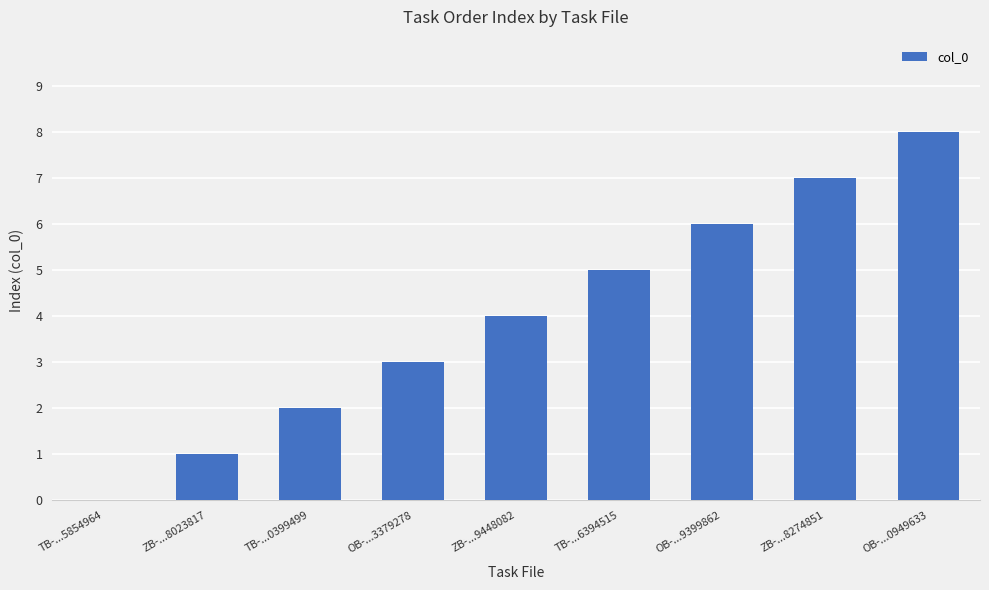

What is the change in value from TB-...0399499 to OB-...9399862?

+4